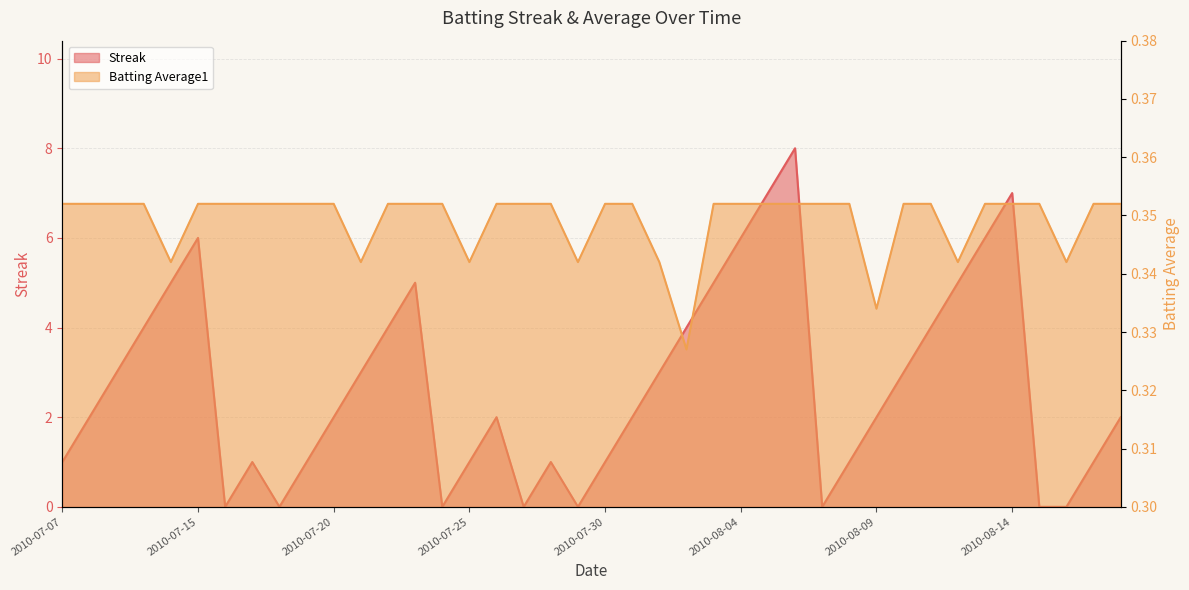

Reading left to right, extract all data points from this chart.

Streak: 1.0	2.0	3.0	4.0	5.0	6.0	0.0	1.0	0.0	1.0	2.0	3.0	4.0	5.0	0.0	1.0	2.0	0.0	1.0	0.0	1.0	2.0	3.0	4.0	5.0	6.0	7.0	8.0	0.0	1.0	2.0	3.0	4.0	5.0	6.0	7.0	0.0	0.0	1.0	2.0
Batting Average1: 0.4	0.4	0.4	0.4	0.3	0.4	0.4	0.4	0.4	0.4	0.4	0.3	0.4	0.4	0.4	0.3	0.4	0.4	0.4	0.3	0.4	0.4	0.3	0.3	0.4	0.4	0.4	0.4	0.4	0.4	0.3	0.4	0.4	0.3	0.4	0.4	0.4	0.3	0.4	0.4